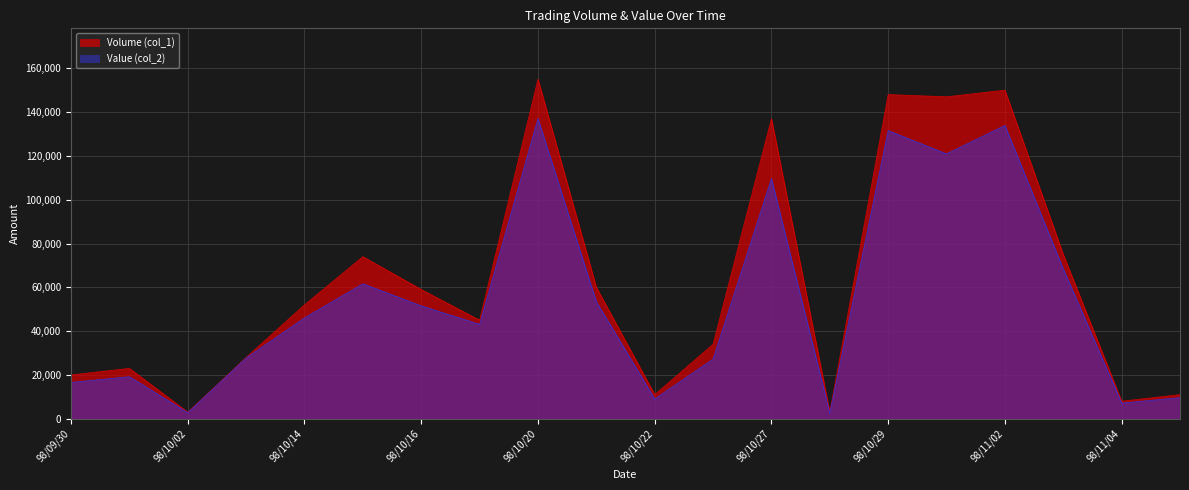

At which label does Volume (col_1) first exceed 52000?

98/10/15